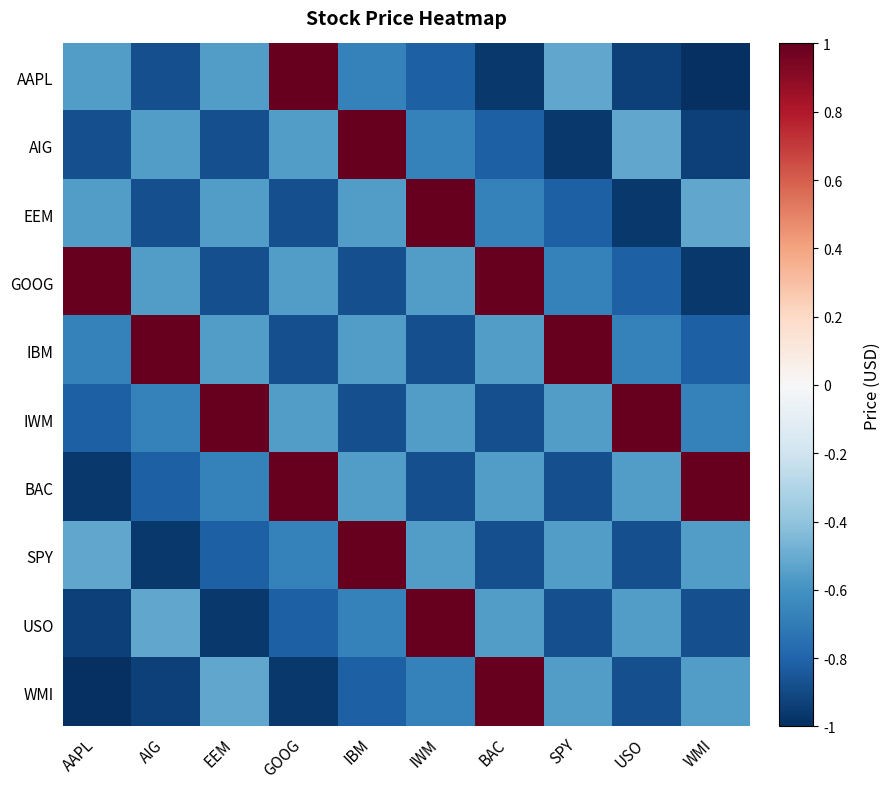

Reading left to right, extract all data points from this chart.

AAPL: AAPL=-0.6	AIG=-0.9	EEM=-0.6	GOOG=1.0	IBM=-0.7	IWM=-0.8	BAC=-1.0	SPY=-0.5	USO=-0.9	WMI=-1.0
AIG: AAPL=-0.9	AIG=-0.6	EEM=-0.9	GOOG=-0.6	IBM=1.0	IWM=-0.7	BAC=-0.8	SPY=-1.0	USO=-0.5	WMI=-0.9
EEM: AAPL=-0.6	AIG=-0.9	EEM=-0.6	GOOG=-0.9	IBM=-0.6	IWM=1.0	BAC=-0.7	SPY=-0.8	USO=-1.0	WMI=-0.5
GOOG: AAPL=1.0	AIG=-0.6	EEM=-0.9	GOOG=-0.6	IBM=-0.9	IWM=-0.6	BAC=1.0	SPY=-0.7	USO=-0.8	WMI=-1.0
IBM: AAPL=-0.7	AIG=1.0	EEM=-0.6	GOOG=-0.9	IBM=-0.6	IWM=-0.9	BAC=-0.6	SPY=1.0	USO=-0.7	WMI=-0.8
IWM: AAPL=-0.8	AIG=-0.7	EEM=1.0	GOOG=-0.6	IBM=-0.9	IWM=-0.6	BAC=-0.9	SPY=-0.6	USO=1.0	WMI=-0.7
BAC: AAPL=-1.0	AIG=-0.8	EEM=-0.7	GOOG=1.0	IBM=-0.6	IWM=-0.9	BAC=-0.6	SPY=-0.9	USO=-0.6	WMI=1.0
SPY: AAPL=-0.5	AIG=-1.0	EEM=-0.8	GOOG=-0.7	IBM=1.0	IWM=-0.6	BAC=-0.9	SPY=-0.6	USO=-0.9	WMI=-0.6
USO: AAPL=-0.9	AIG=-0.5	EEM=-1.0	GOOG=-0.8	IBM=-0.7	IWM=1.0	BAC=-0.6	SPY=-0.9	USO=-0.6	WMI=-0.9
WMI: AAPL=-1.0	AIG=-0.9	EEM=-0.5	GOOG=-1.0	IBM=-0.8	IWM=-0.7	BAC=1.0	SPY=-0.6	USO=-0.9	WMI=-0.6